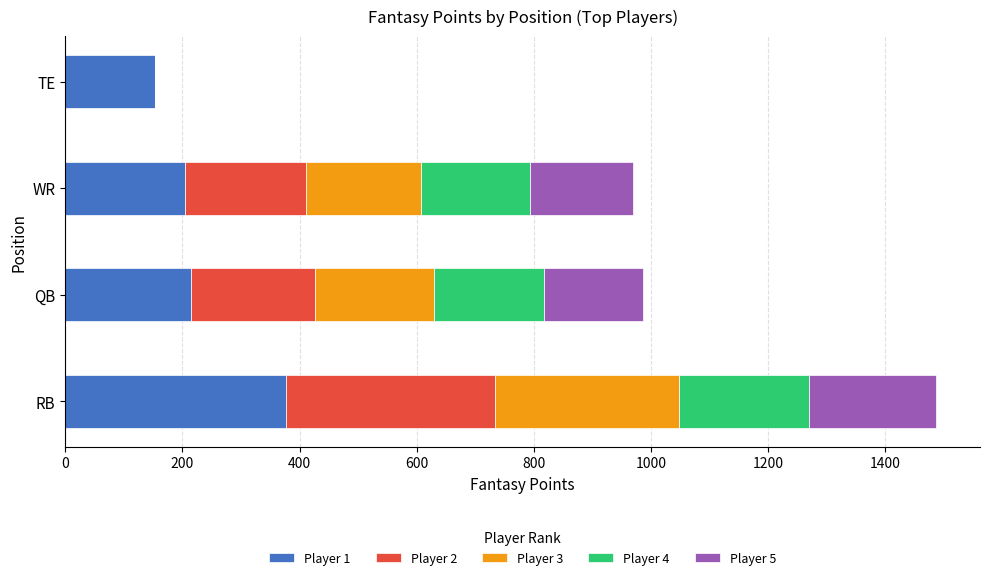

Which category has the highest value in the Player 1 series?

RB